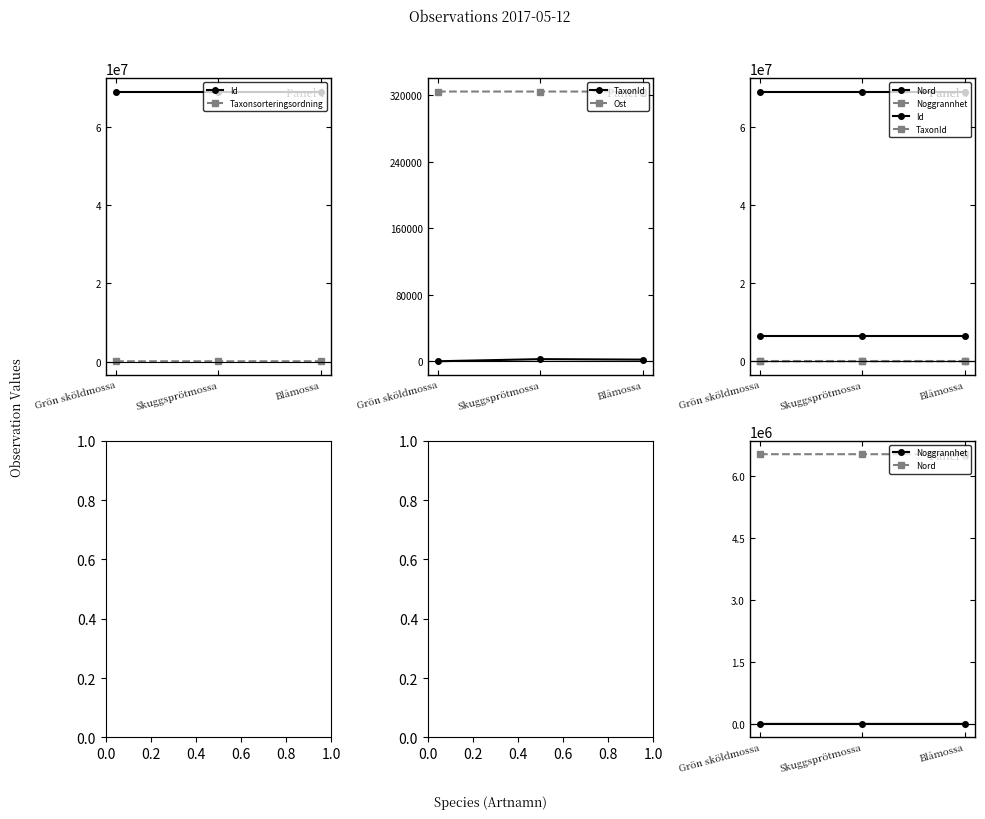

What is the sum of the Ost values at Blåmossa and Grön sköldmossa?

648342.7